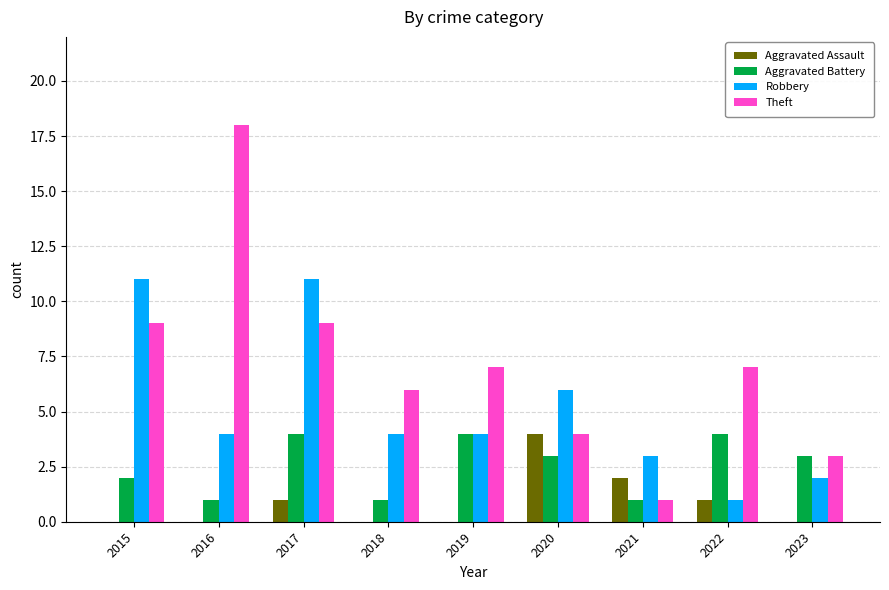

Does the chart contain stacked bars?

No